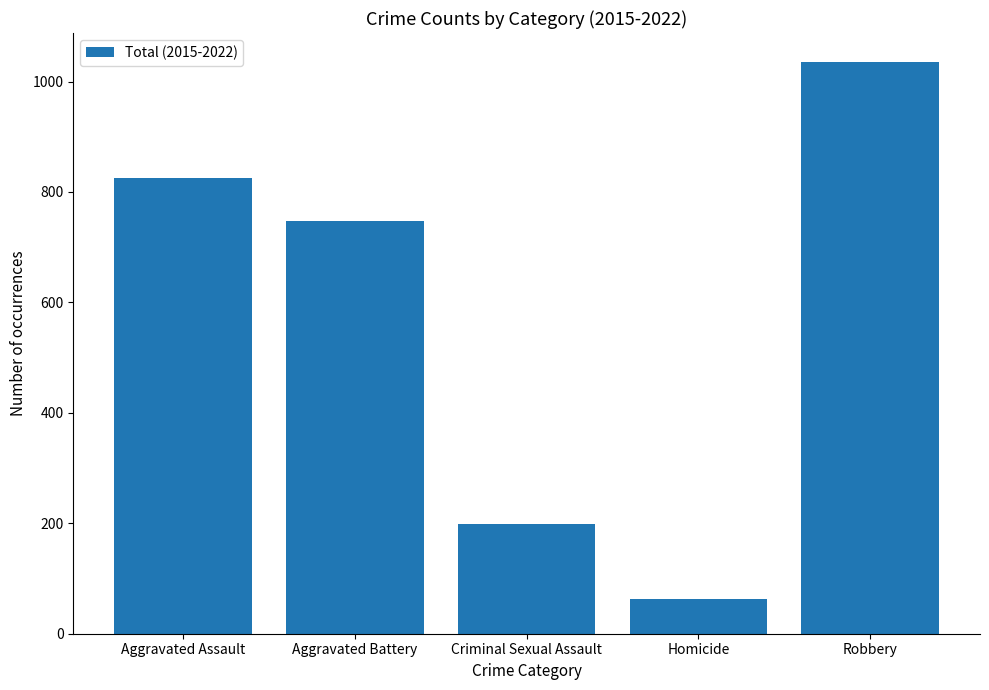

What is the label of the 5th bar from the left?

Robbery